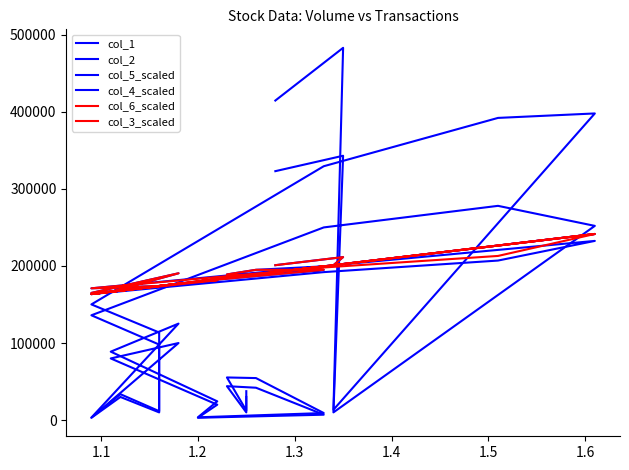

How many interior local peaks does the col_6_scaled series have?

4